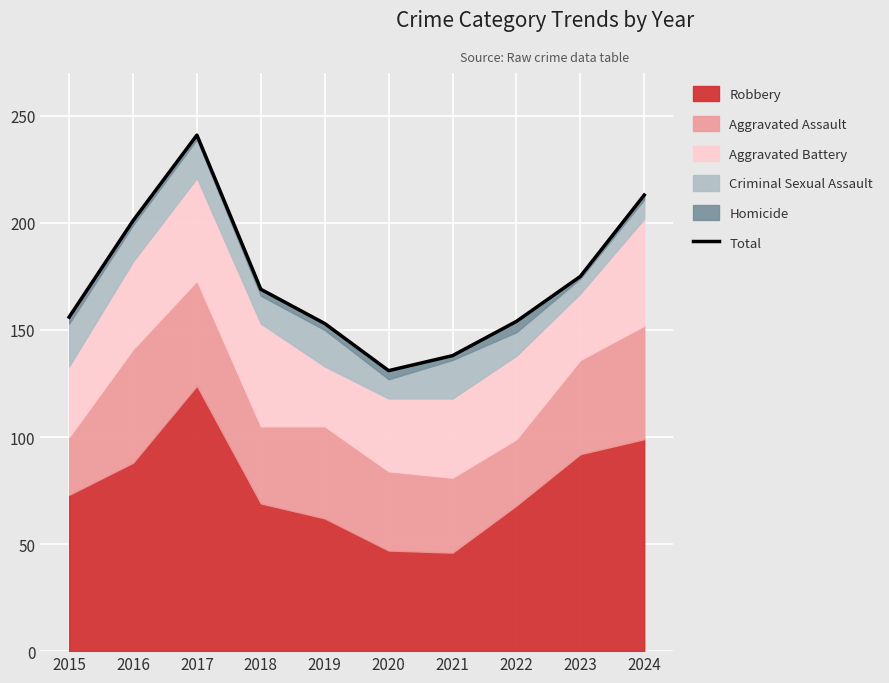

How many categories are shown in the chart?

10